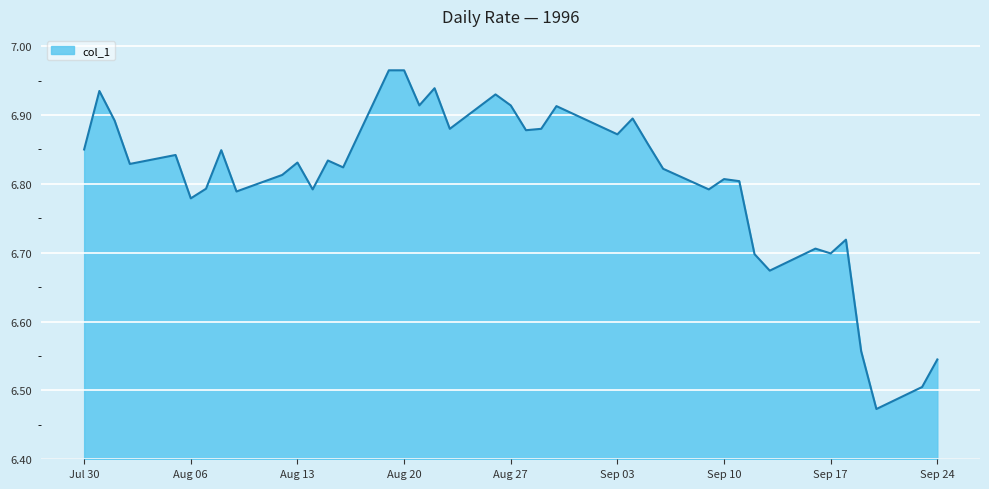

What is the difference between the maximum and minimum values?

0.5